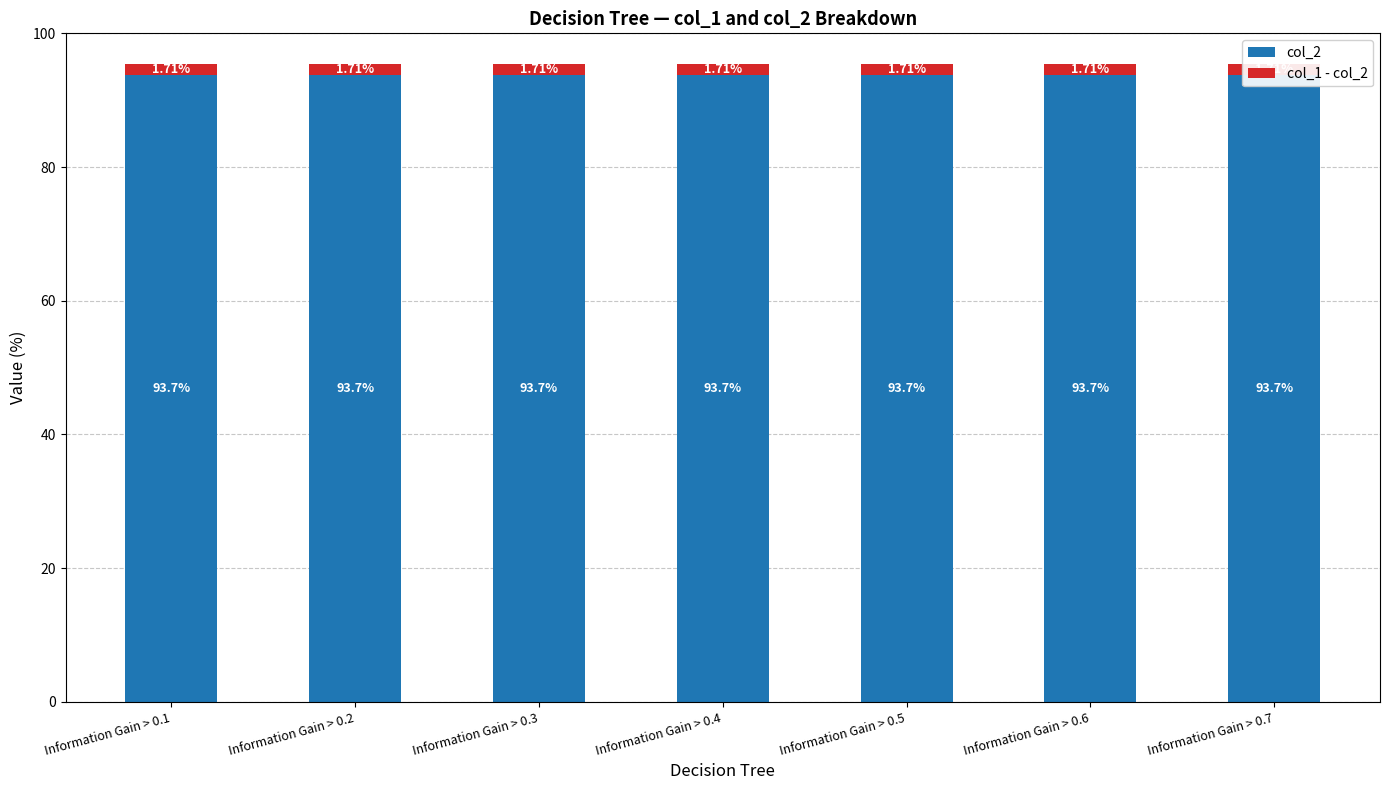

What is the value of the col_2 bar at the 1st from the left?

93.7